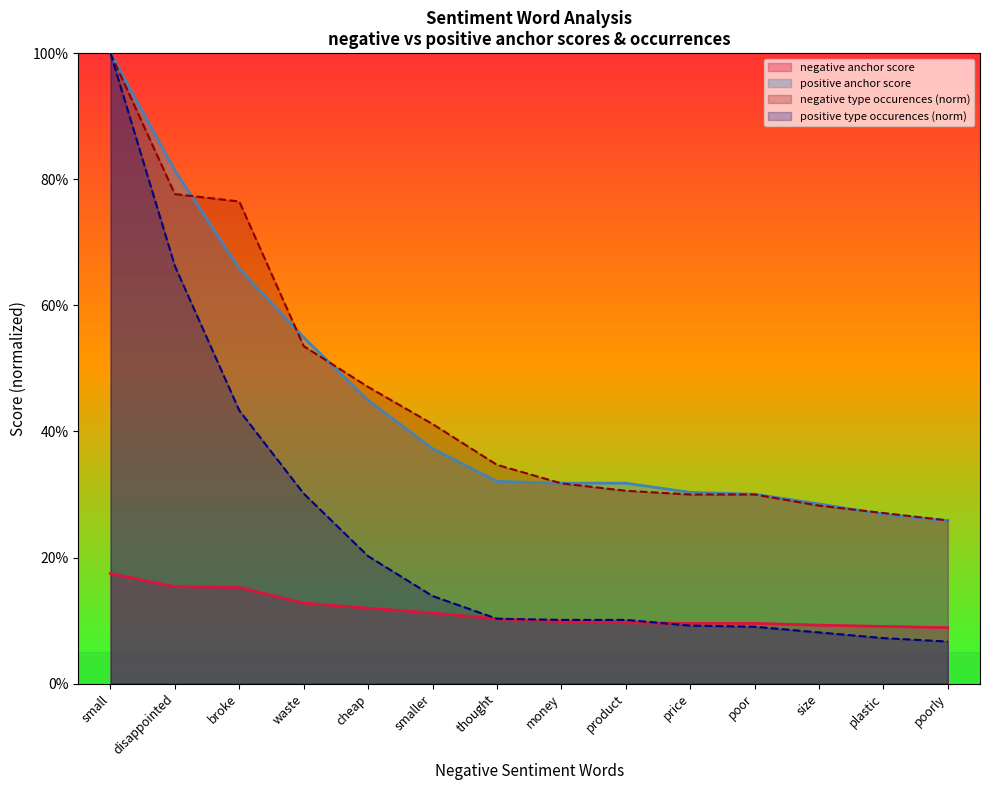

The value of negative type occurences at poor is 0.1. True or false?

False